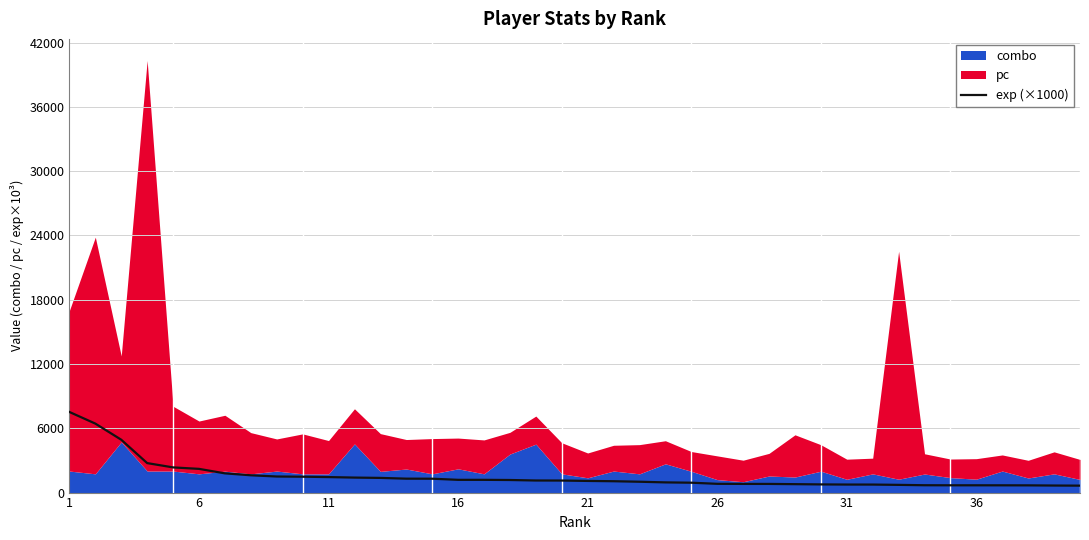

What is the average value?

1528.7